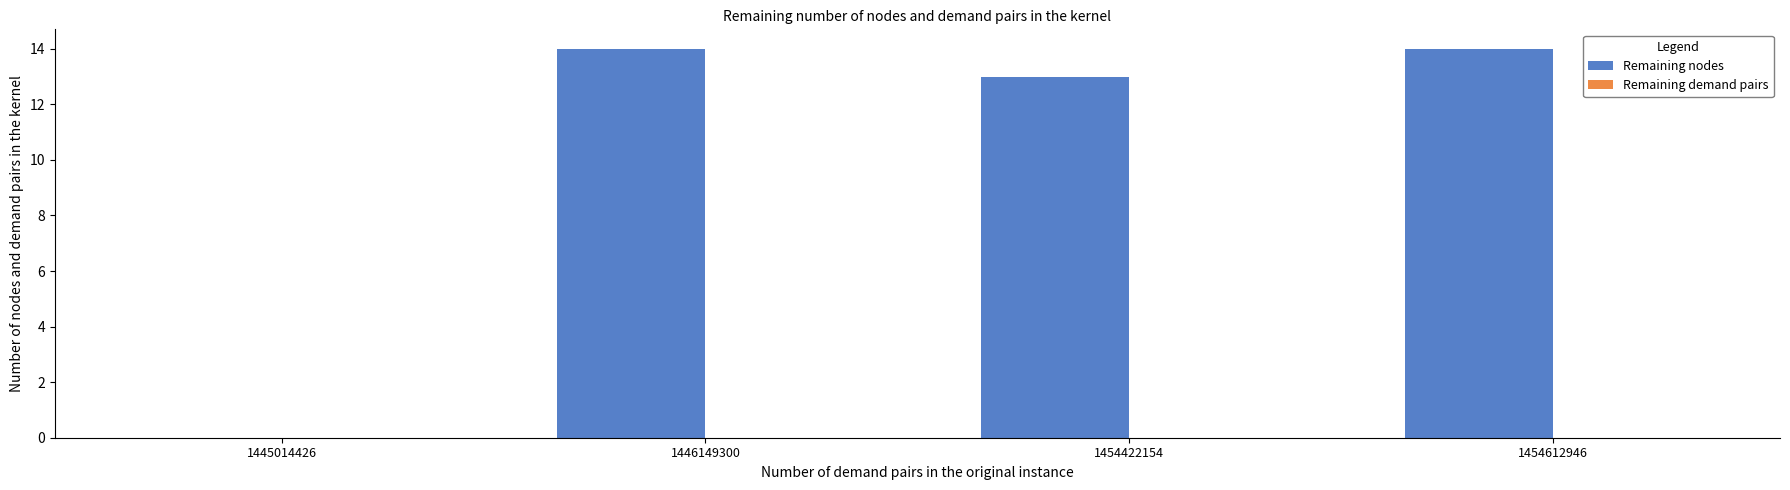

Reading left to right, extract all data points from this chart.

1445014426=0	1446149300=14	1454422154=13	1454612946=14